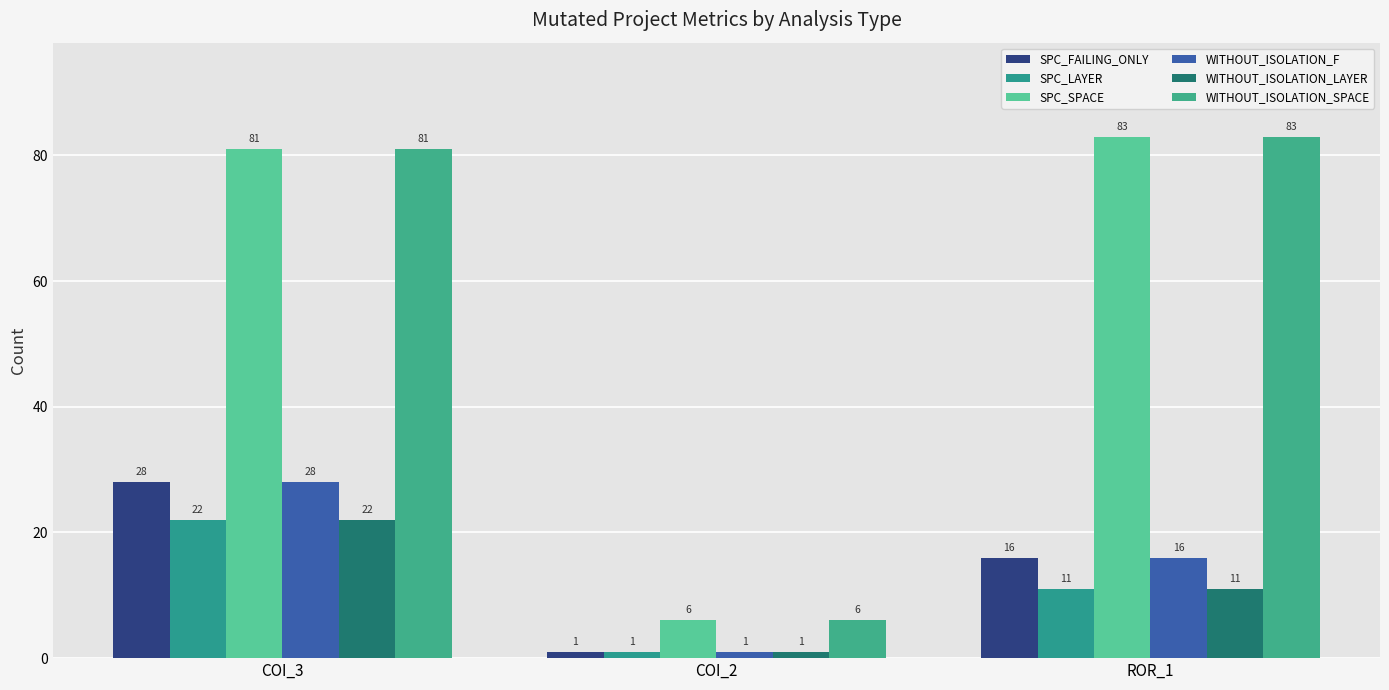

List the series in order of their peak value, lowest first.

SPC_LAYER, WITHOUT_ISOLATION_LAYER, SPC_FAILING_ONLY, WITHOUT_ISOLATION_F, SPC_SPACE, WITHOUT_ISOLATION_SPACE